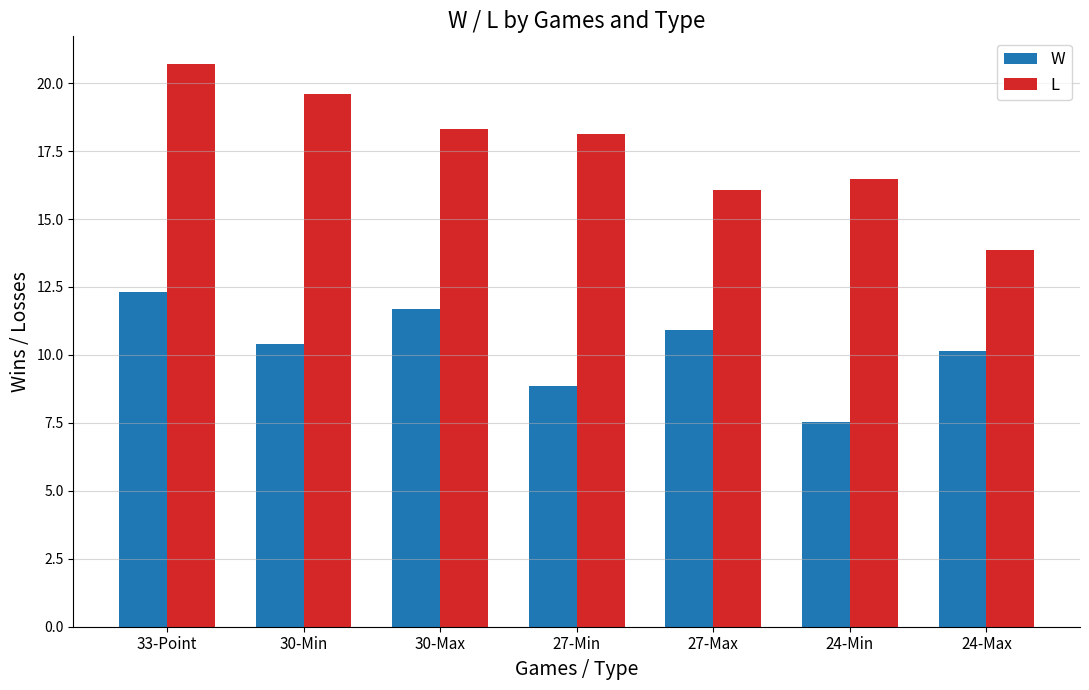

What is the sum of the W values at 33-Point and 27-Min?

21.2